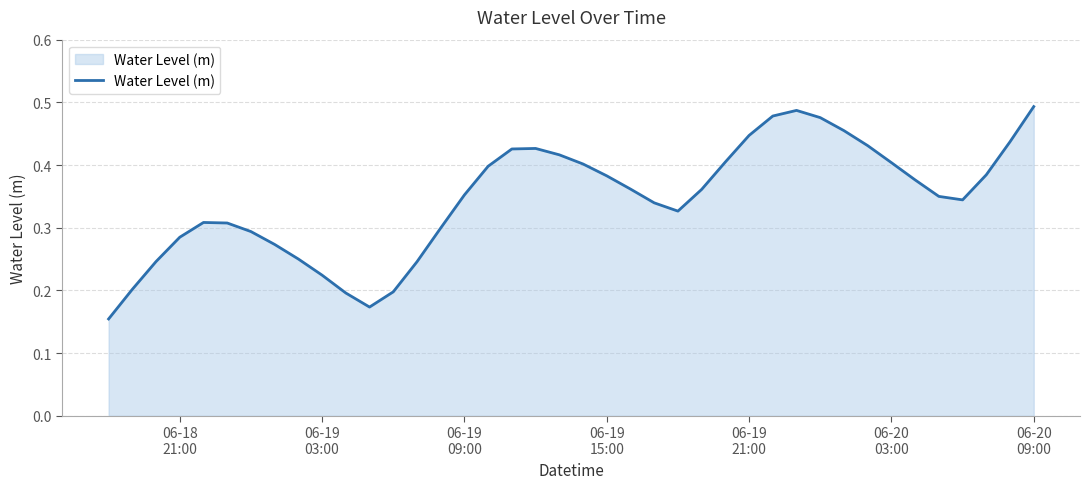

What is the difference between the maximum and minimum values?

0.3